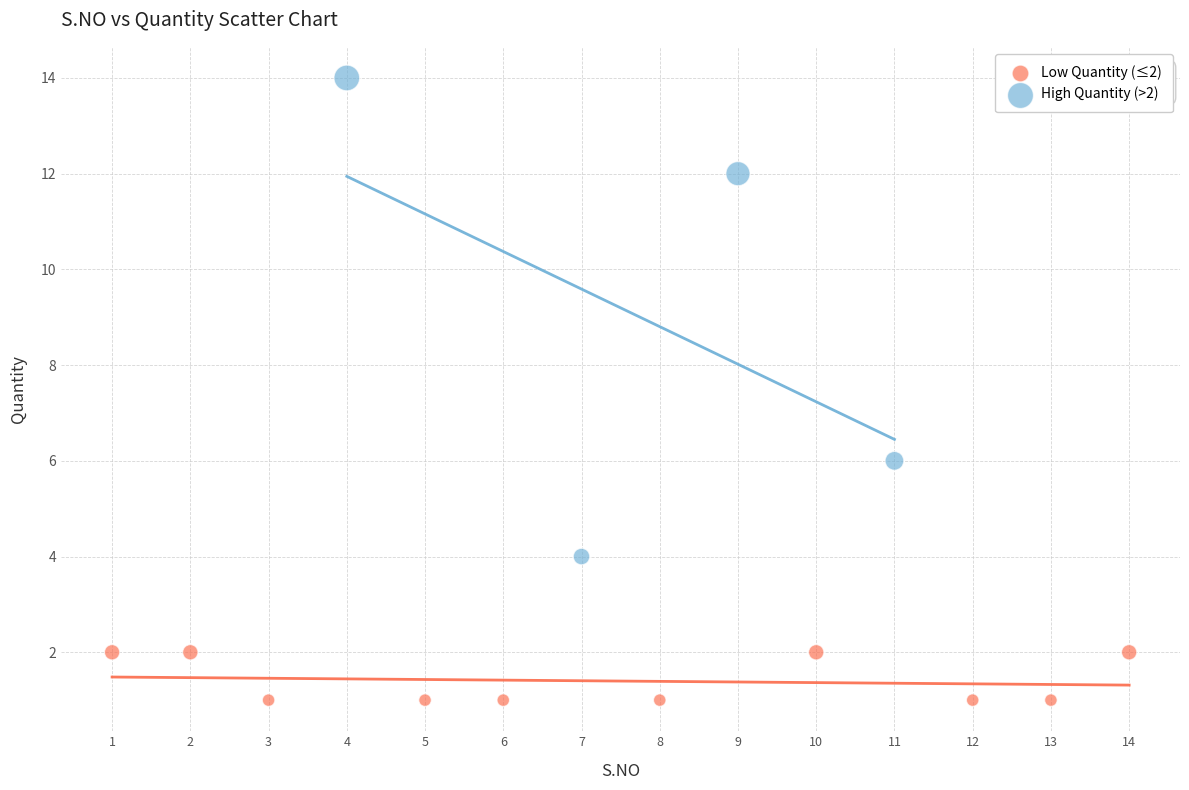

Which series reaches the maximum Y coordinate?

High Quantity (>2)